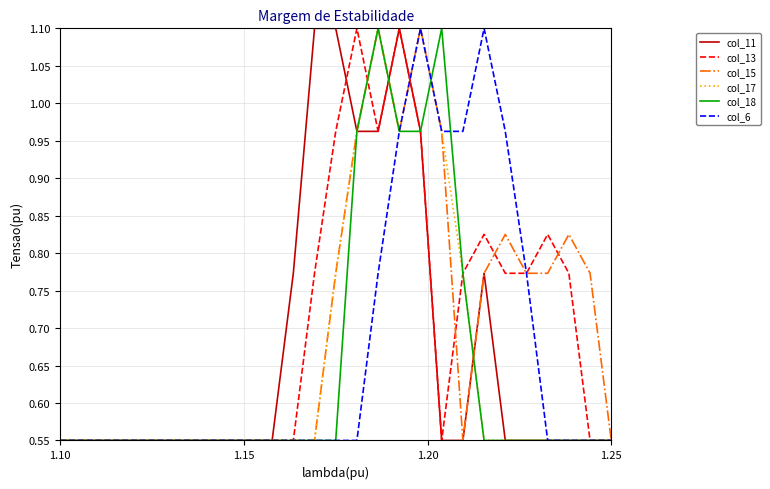

In col_6, how many points are higher than both neighbors (excluding endpoints)?

2